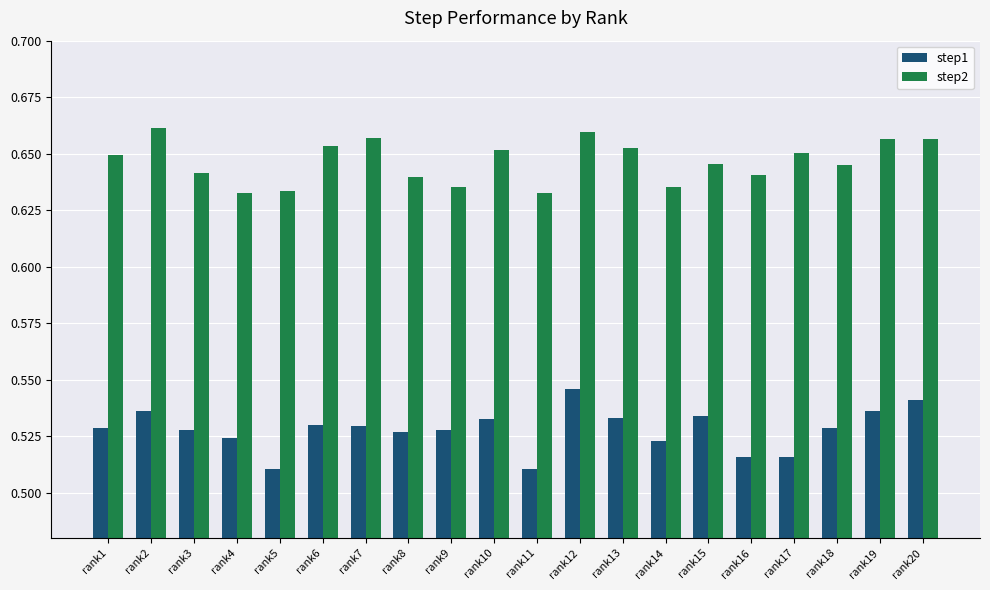

What is the difference between the highest and lowest values at rank14?

0.1